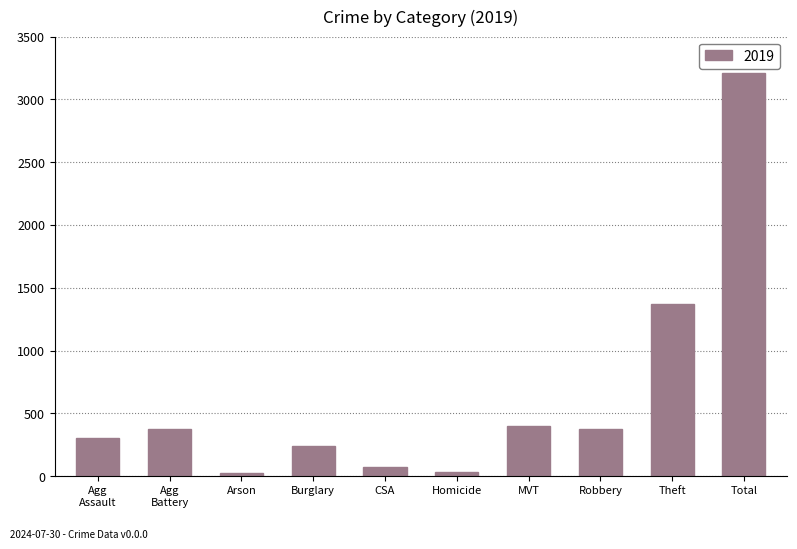

The value at Total is 3208. True or false?

True